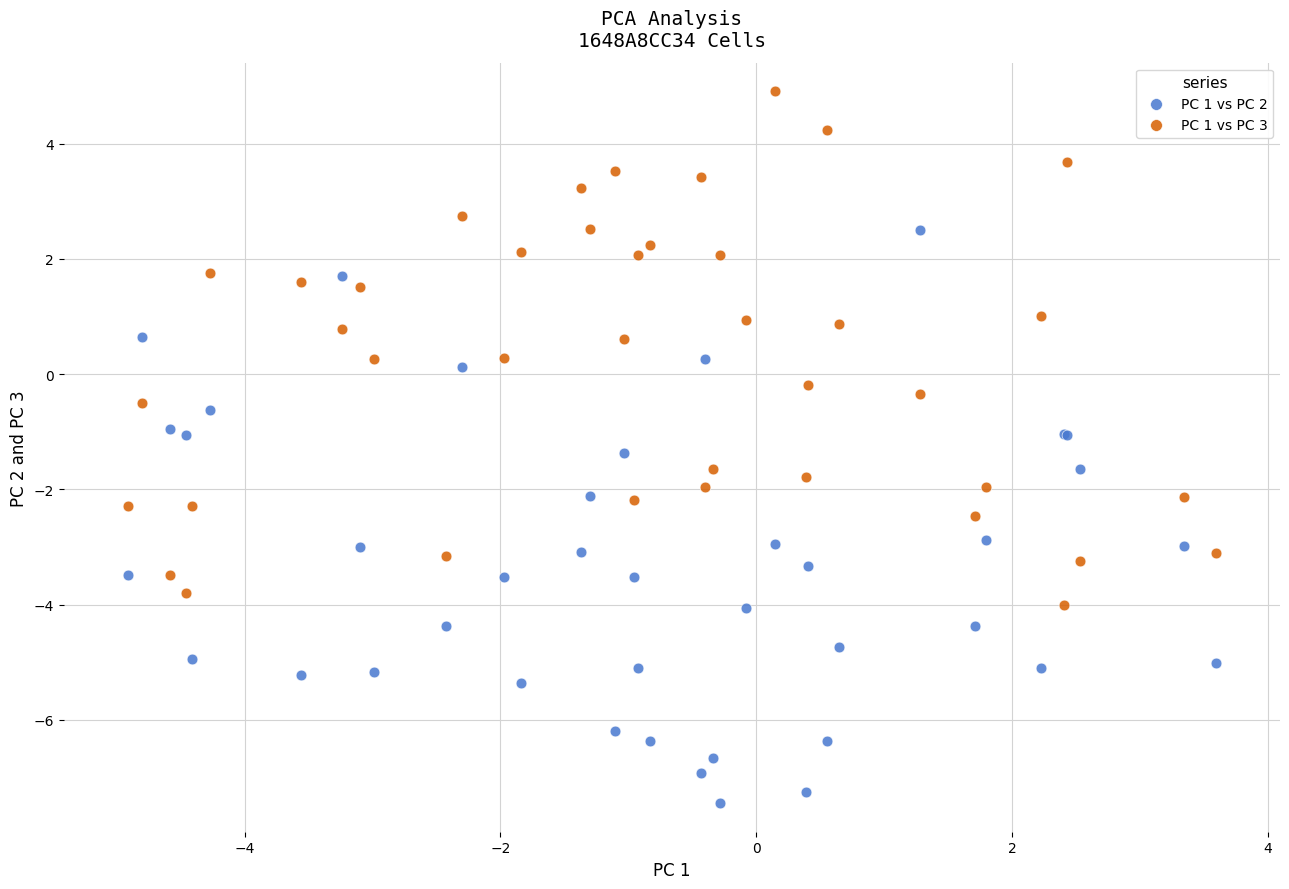

Which series has the largest Y range (max minus min)?

PC 1 vs PC 2